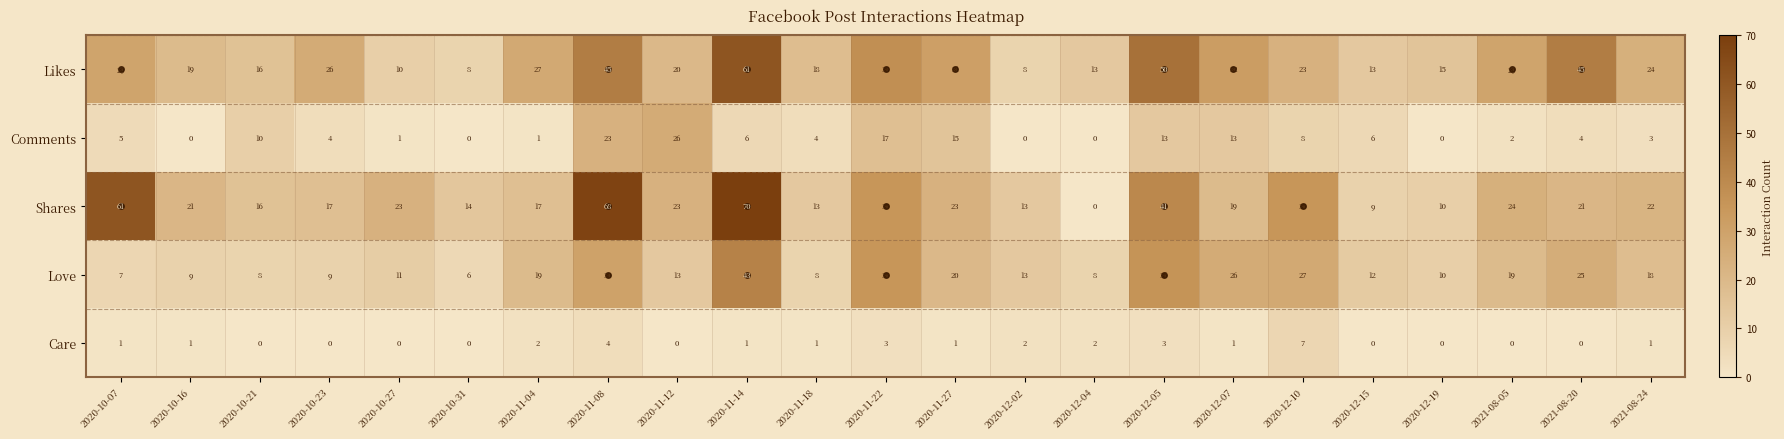

How many Care values are between 0 and 2?

19